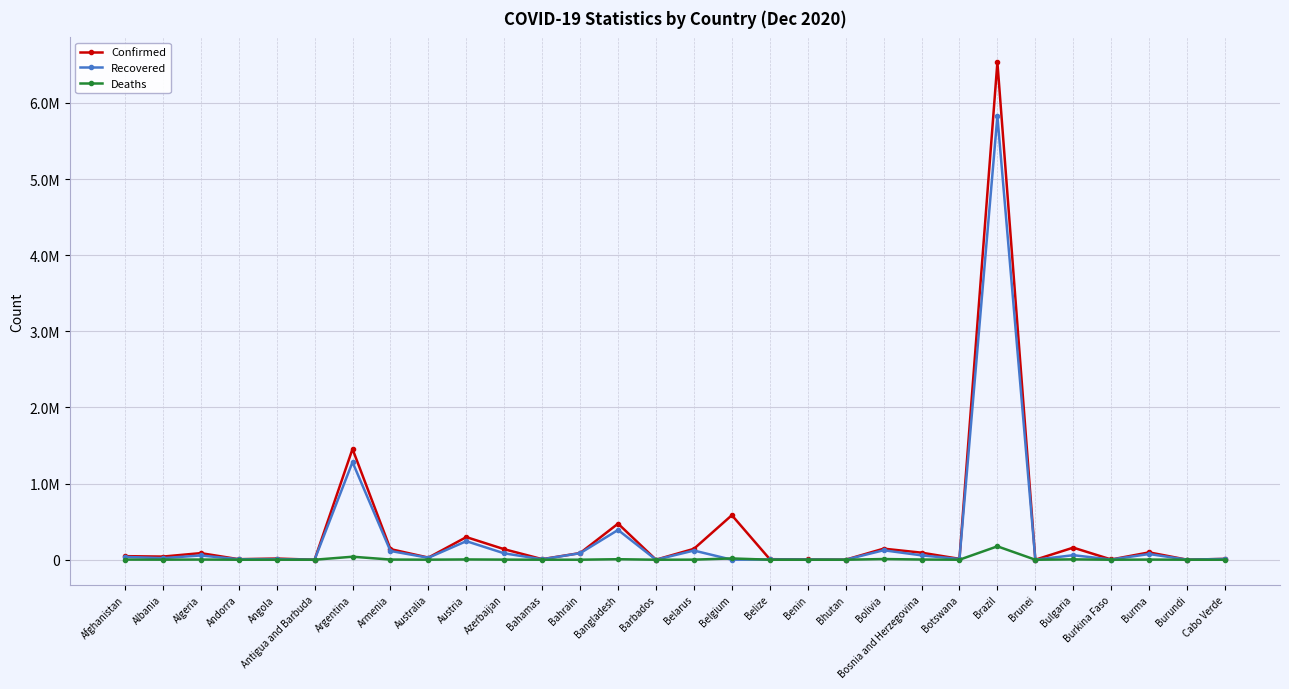

List the series in order of their overall mean, highest first.

Confirmed, Recovered, Deaths